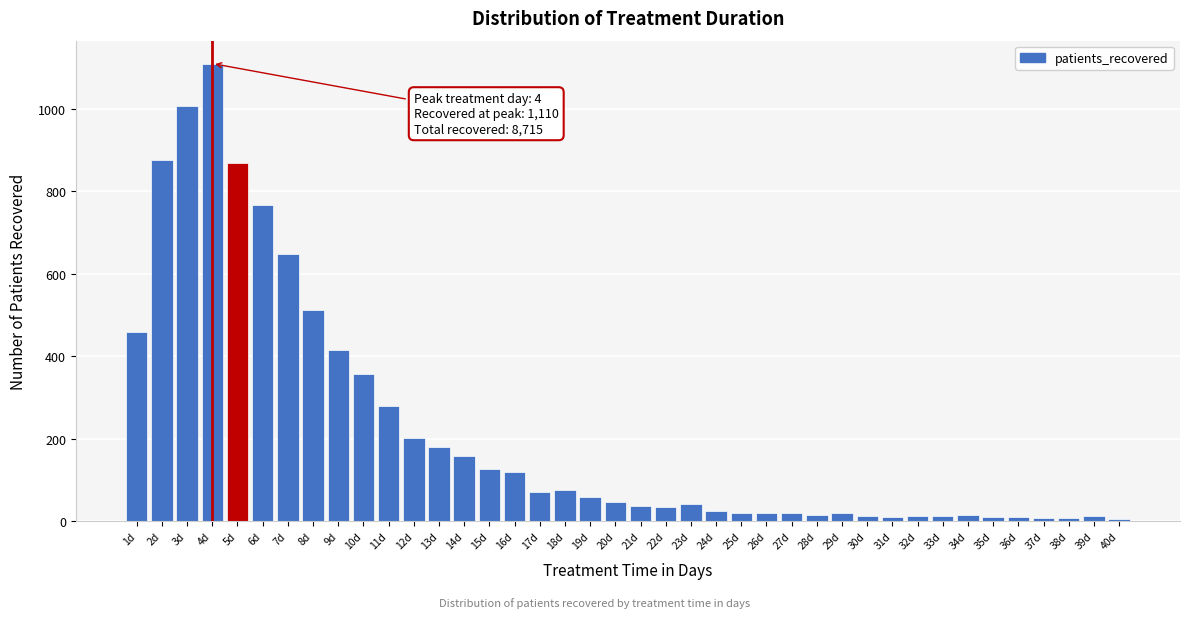

Between 5d and 19d, which is larger?

5d